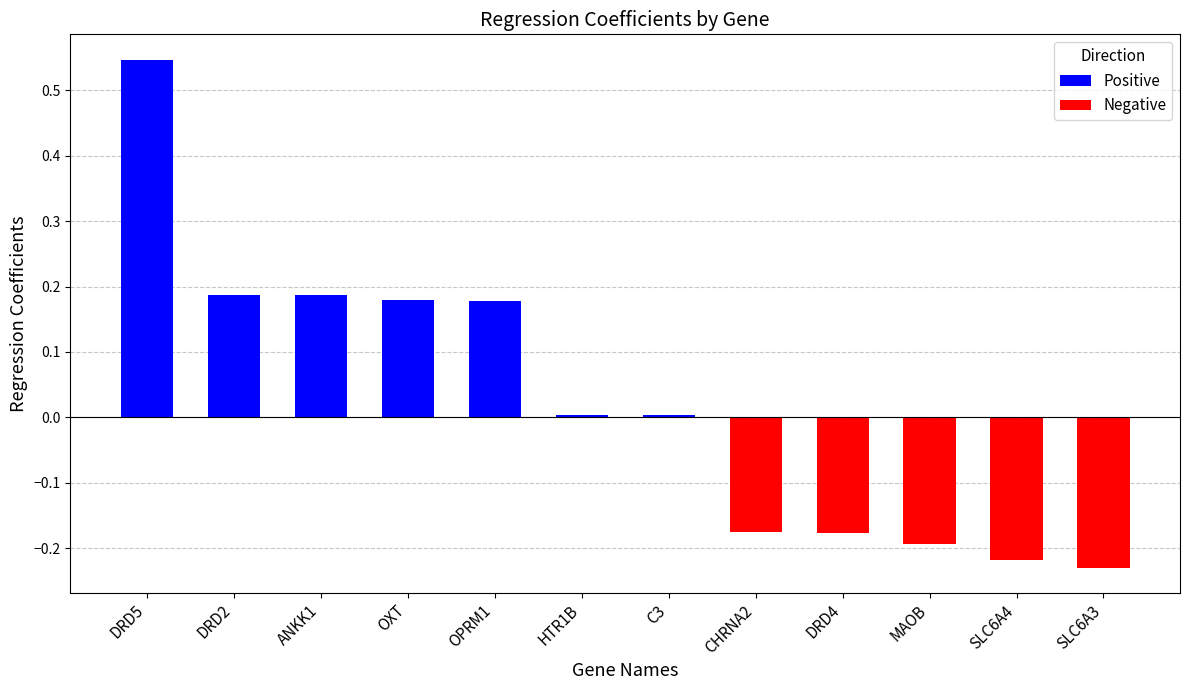

What is the sum of the values at DRD5 and DRD2?

0.7